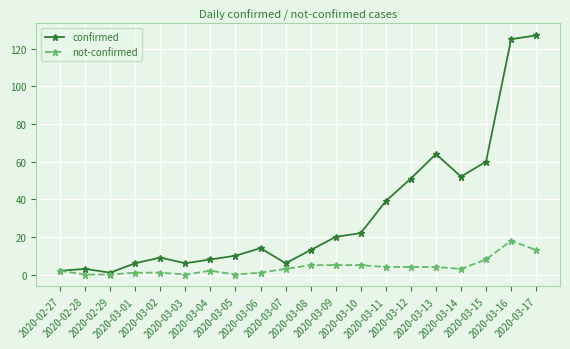

What is the difference between the confirmed values at 2020-03-15 and 2020-03-11?

21